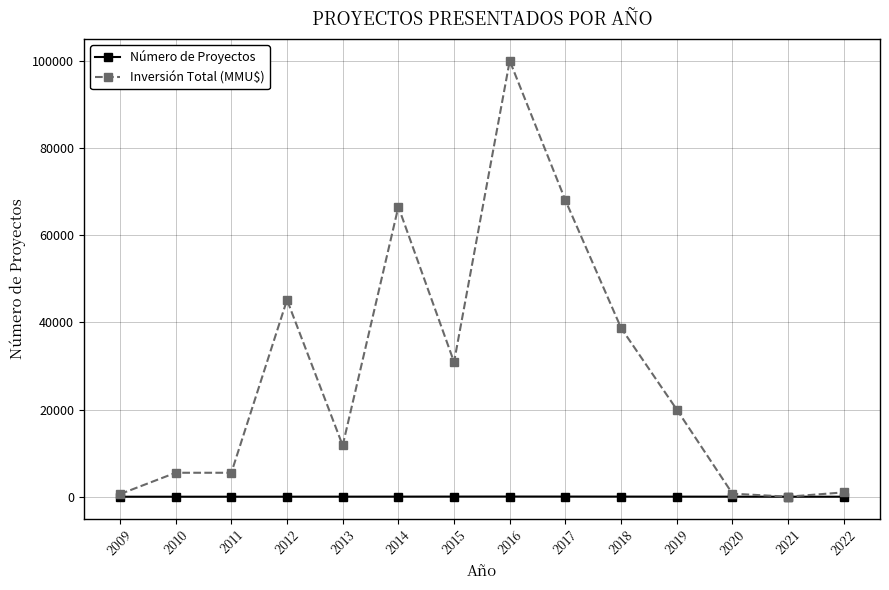

The value of Inversión Total (MMU$) at 2014 is 95578. True or false?

False